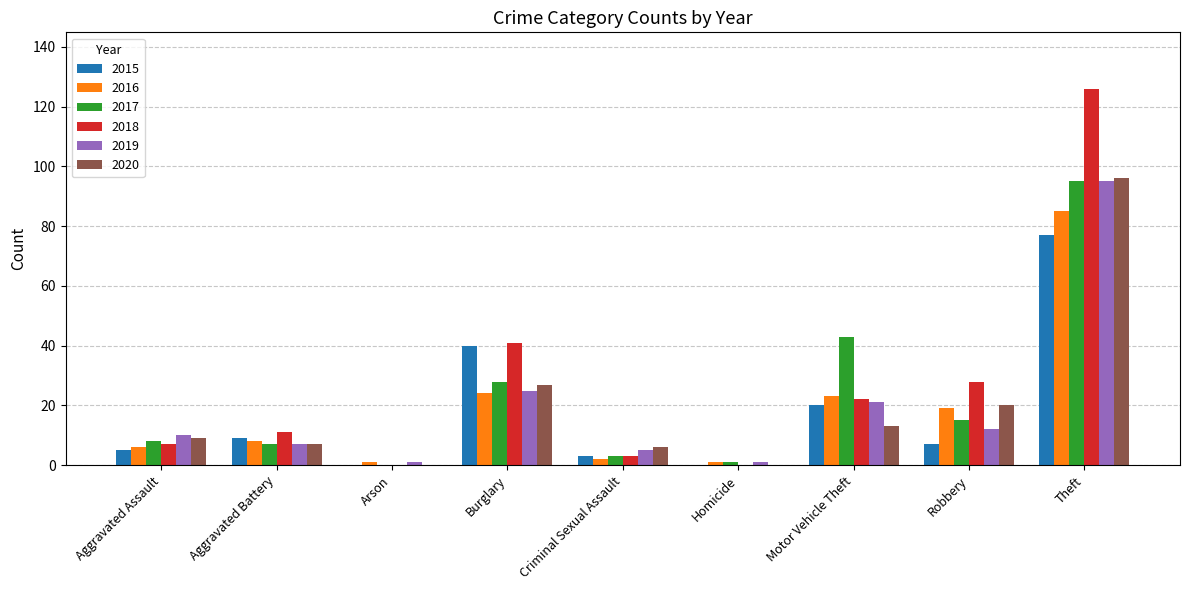

True or false: 2017 has a value of -46 at Arson.

False